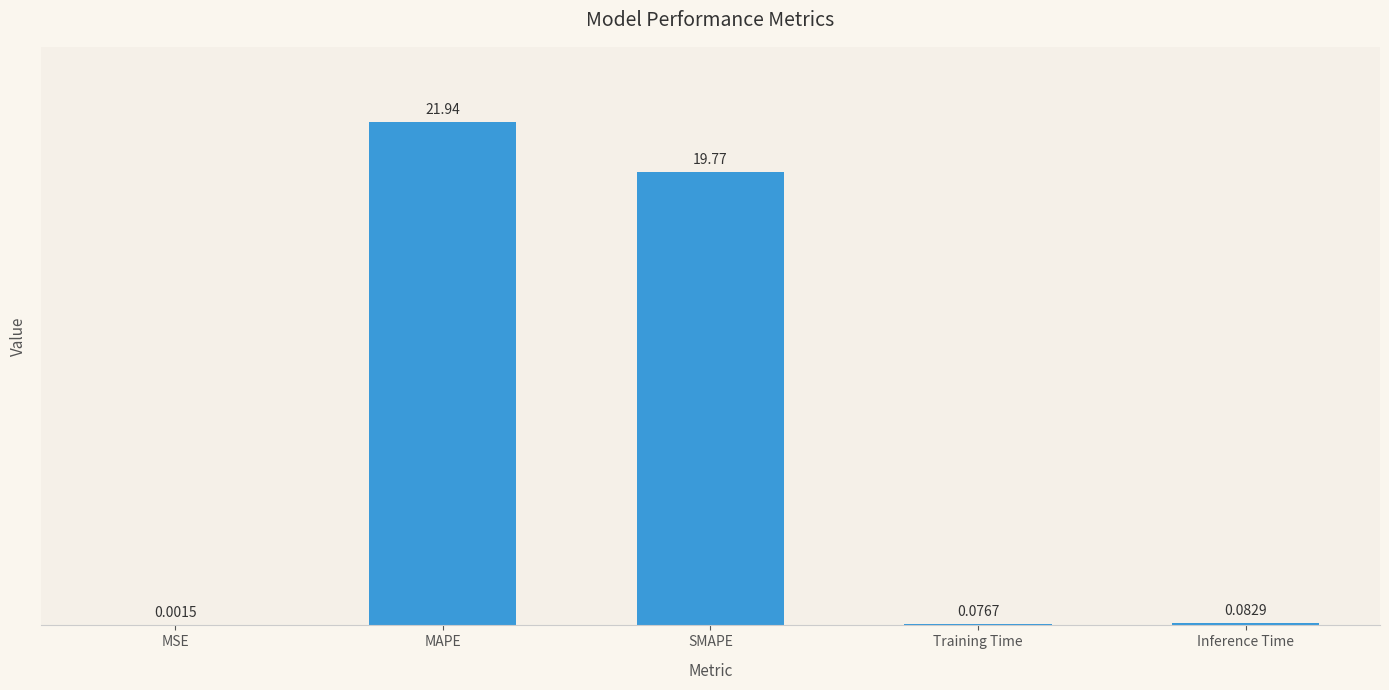

What is the sum of all values?

41.9